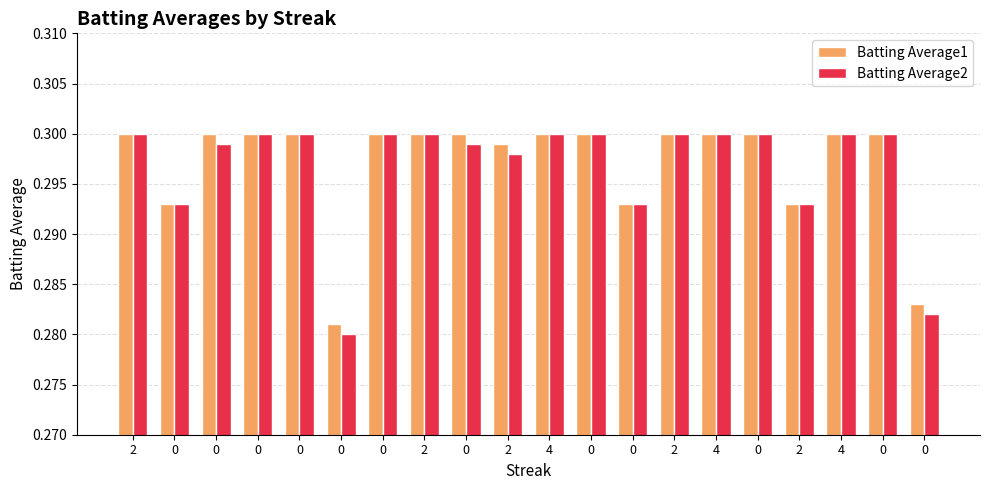

Does the chart contain any negative values?

No